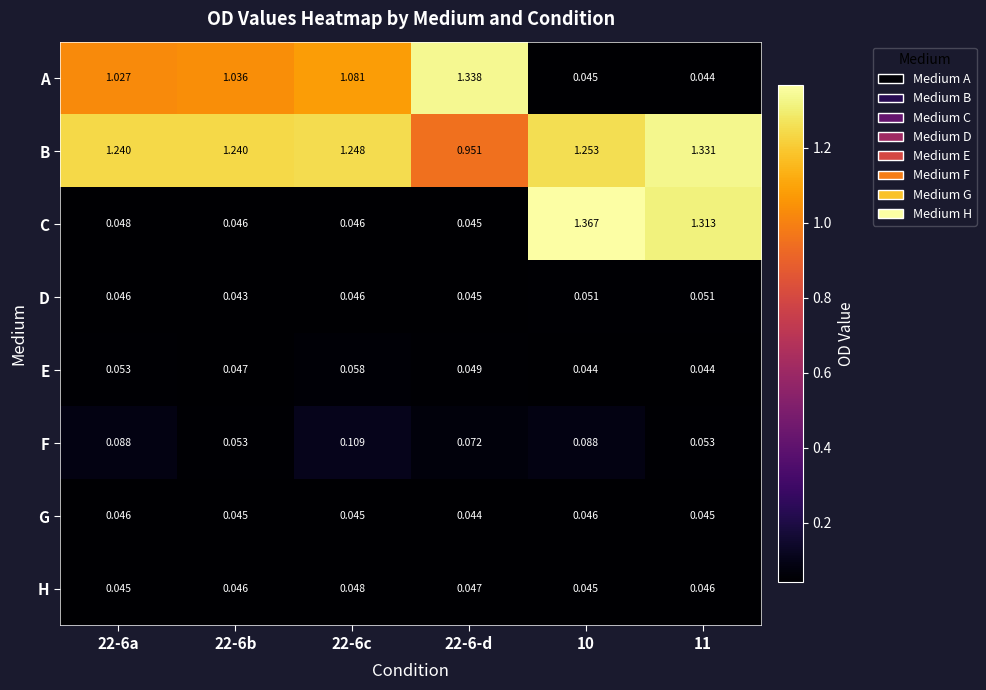

Between 22-6c and 10, which series saw the biggest shift?

C